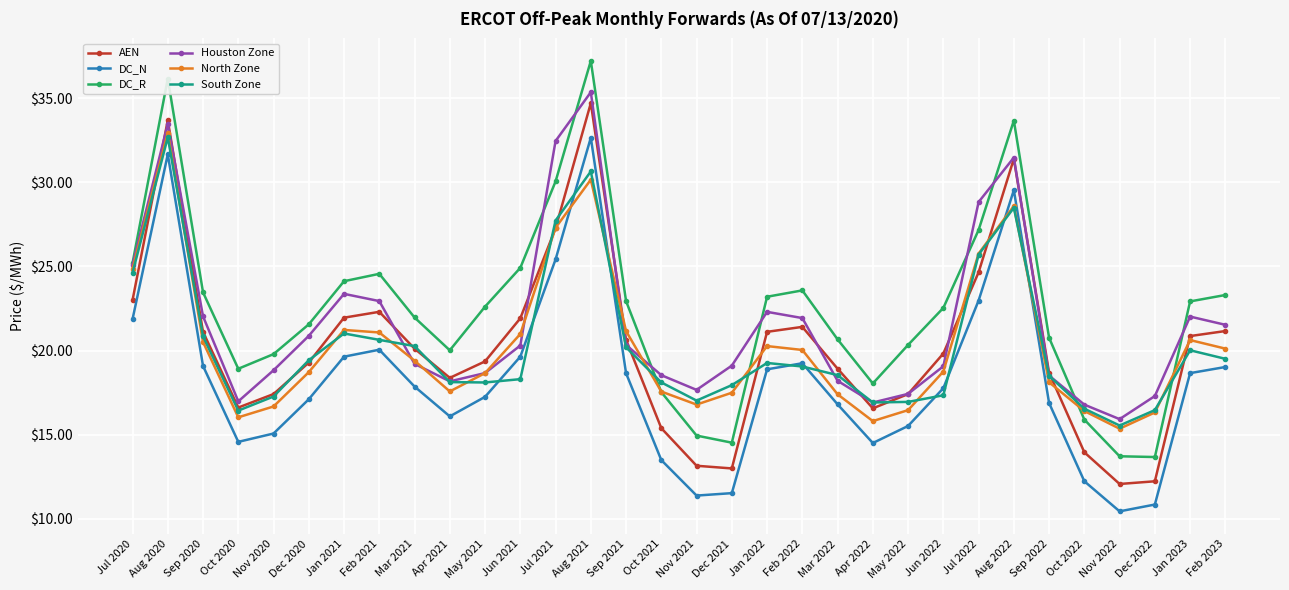

The value of AEN at Mar 2021 is 20.1. True or false?

True